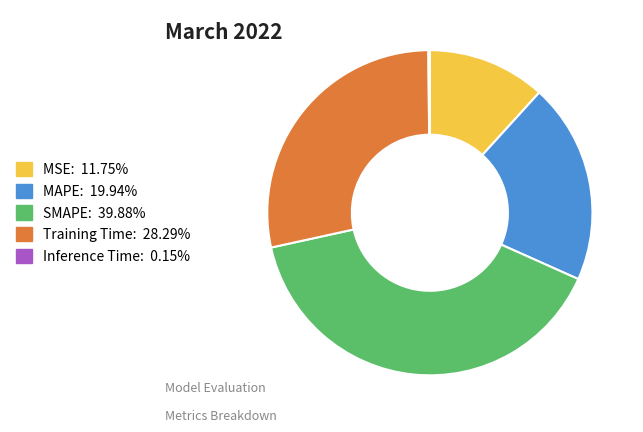

Between Training Time and MAPE, which is larger?

Training Time